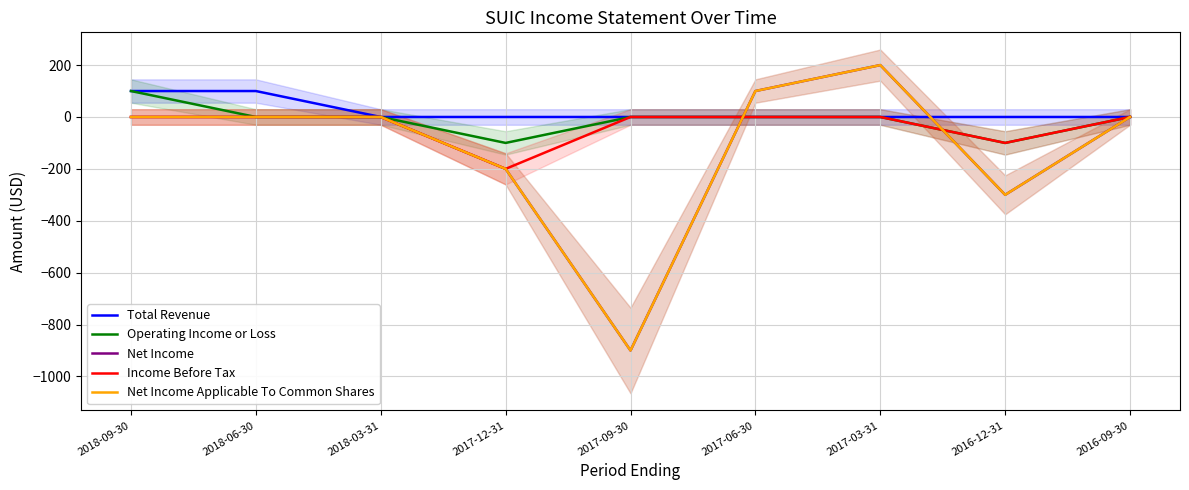

The Income Before Tax series shows -354 at 2017-12-31. True or false?

False